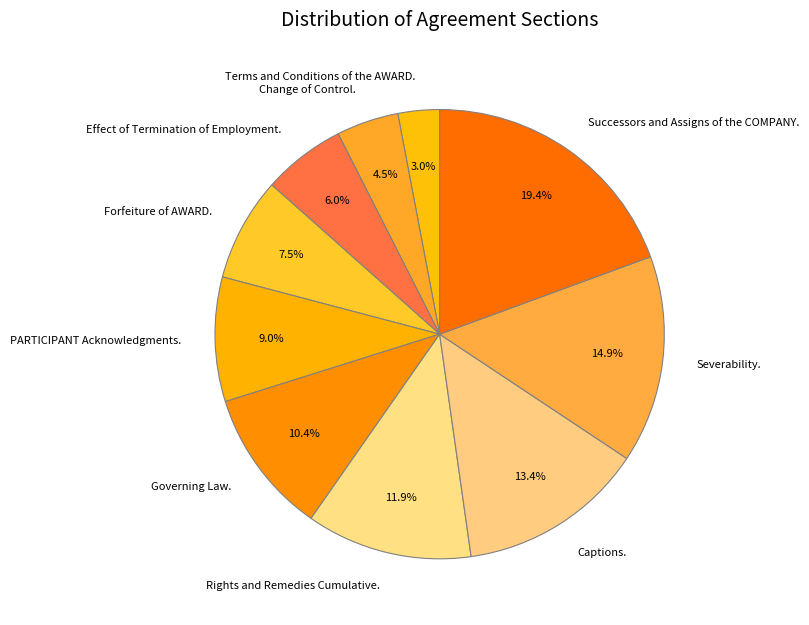

What is the largest slice in the pie chart?

Successors and Assigns of the COMPANY.